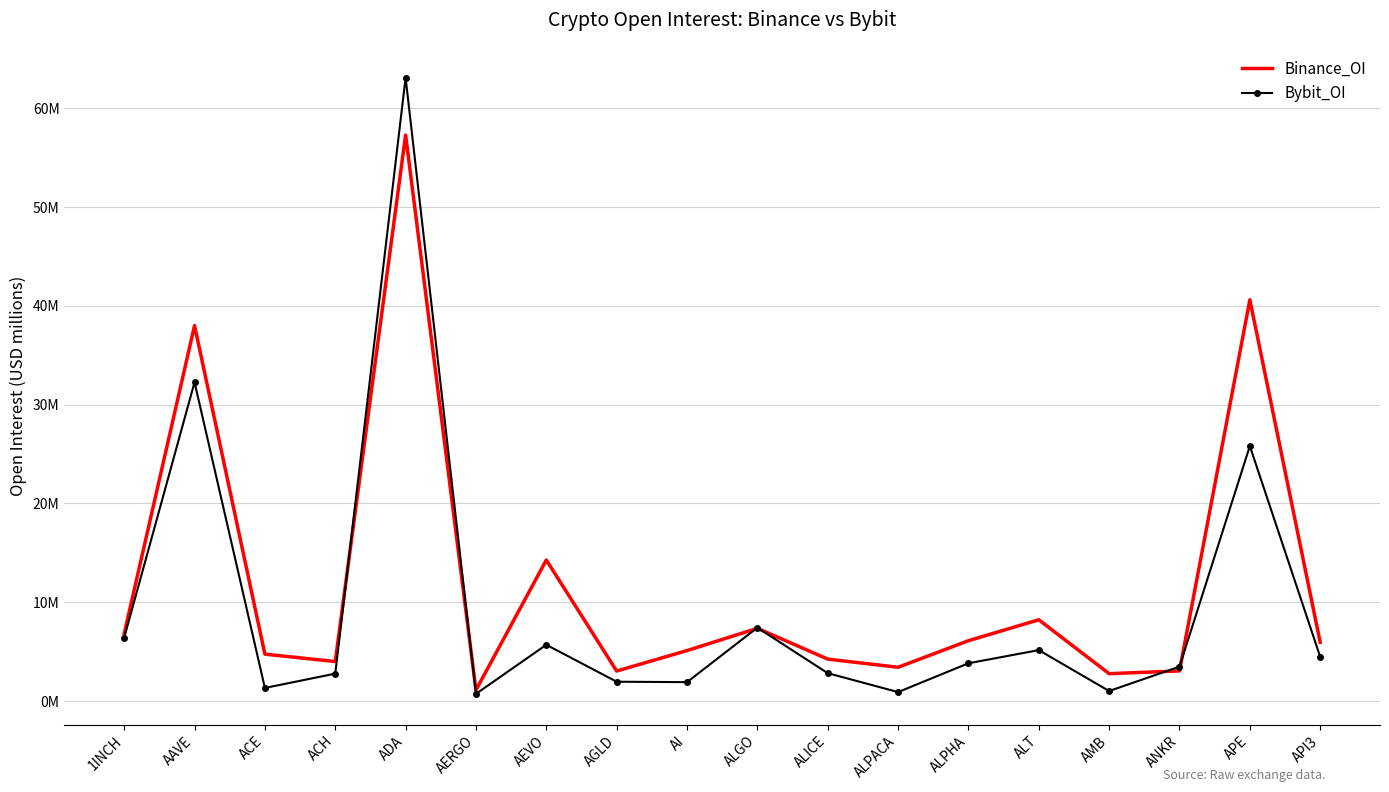

Which category has the highest value in the Binance_OI series?

ADA